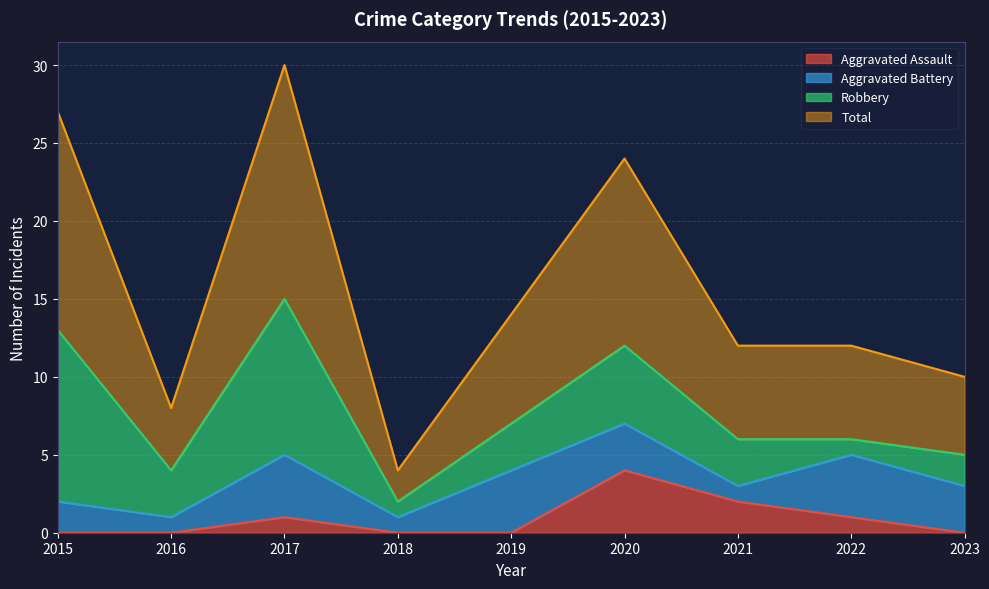

Count the Aggravated Assault values in the range 0 to 1.

7